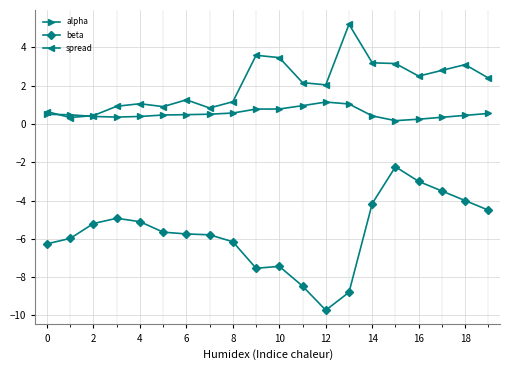

Which series has the widest spread of values?

beta